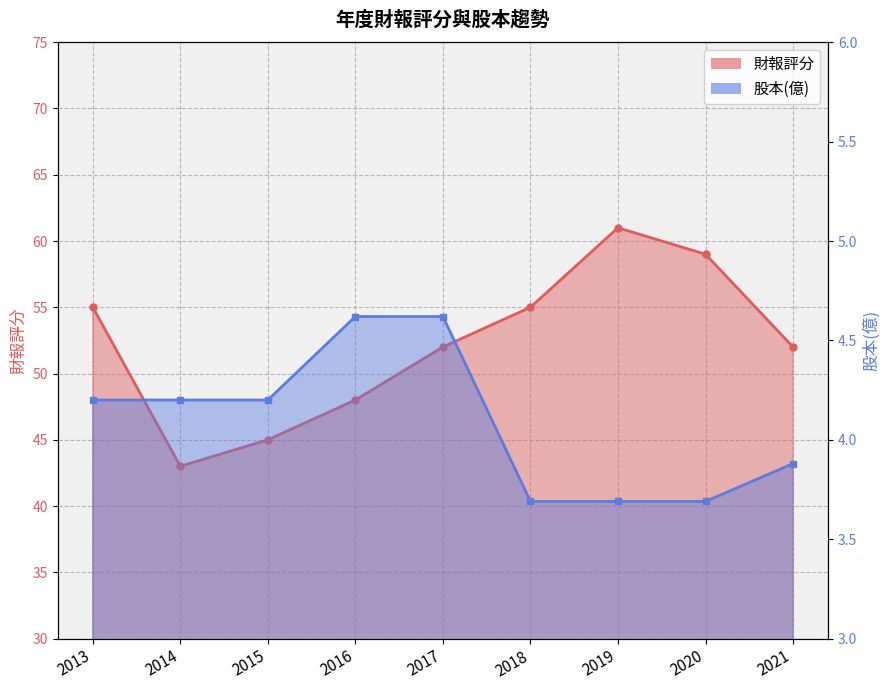

Reading left to right, what are all the values shown in this chart?

財報評分: 2013=55.0	2014=43.0	2015=45.0	2016=48.0	2017=52.0	2018=55.0	2019=61.0	2020=59.0	2021=52.0
股本(億): 2013=4.2	2014=4.2	2015=4.2	2016=4.6	2017=4.6	2018=3.7	2019=3.7	2020=3.7	2021=3.9